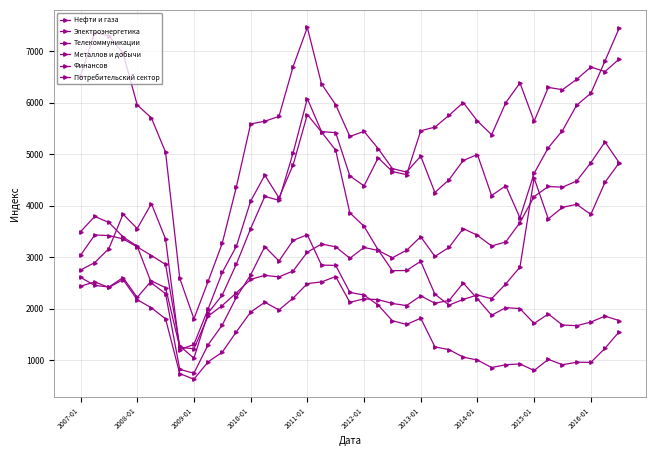

How many values in the Потребительский сектор series are below 4928?

19